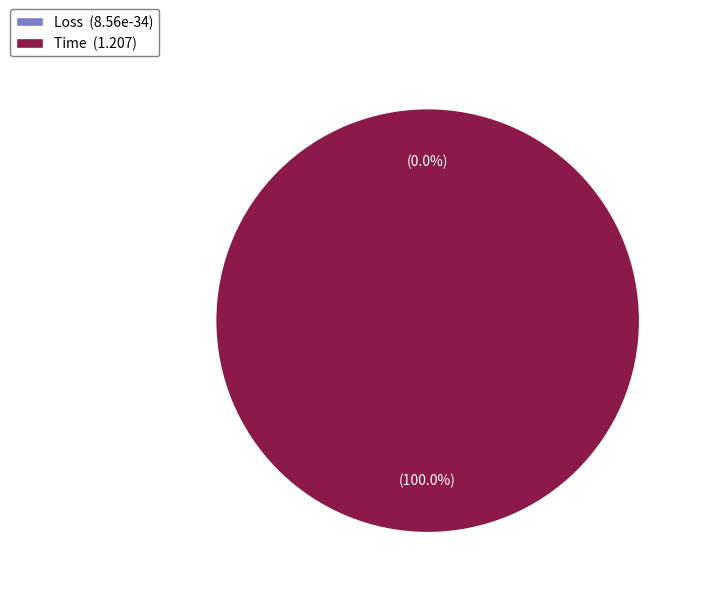

What is the change in value from Loss to Time?

+1.2